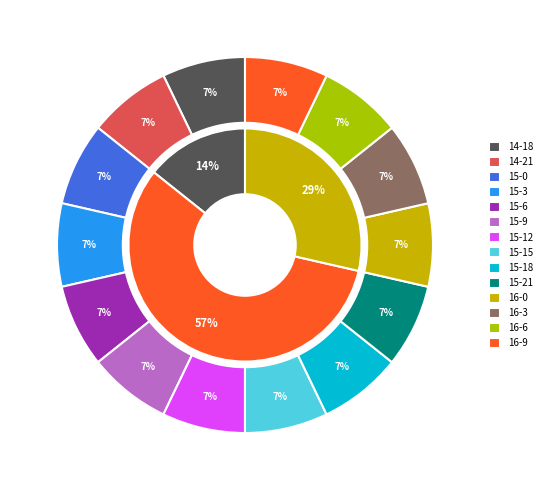

Is it true that 15-18 is 7% of the pie?

True